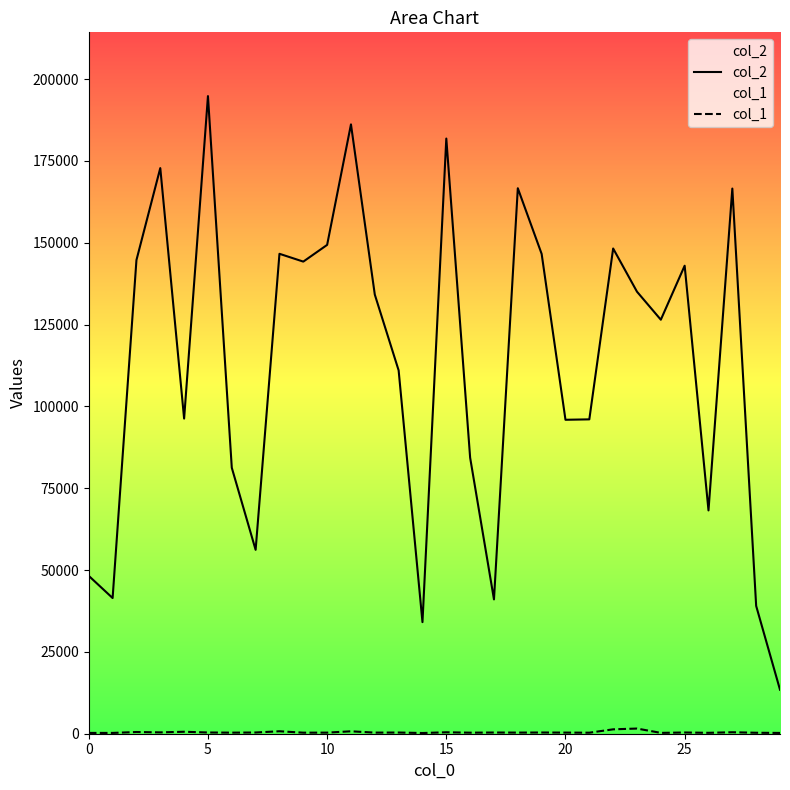

Which category has the lowest value in the col_2 series?

29